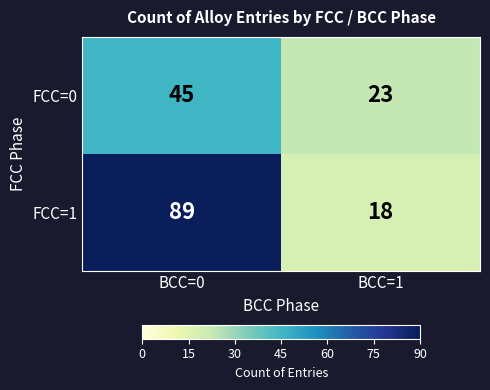

The value of FCC=0 at BCC=0 is 61. True or false?

False